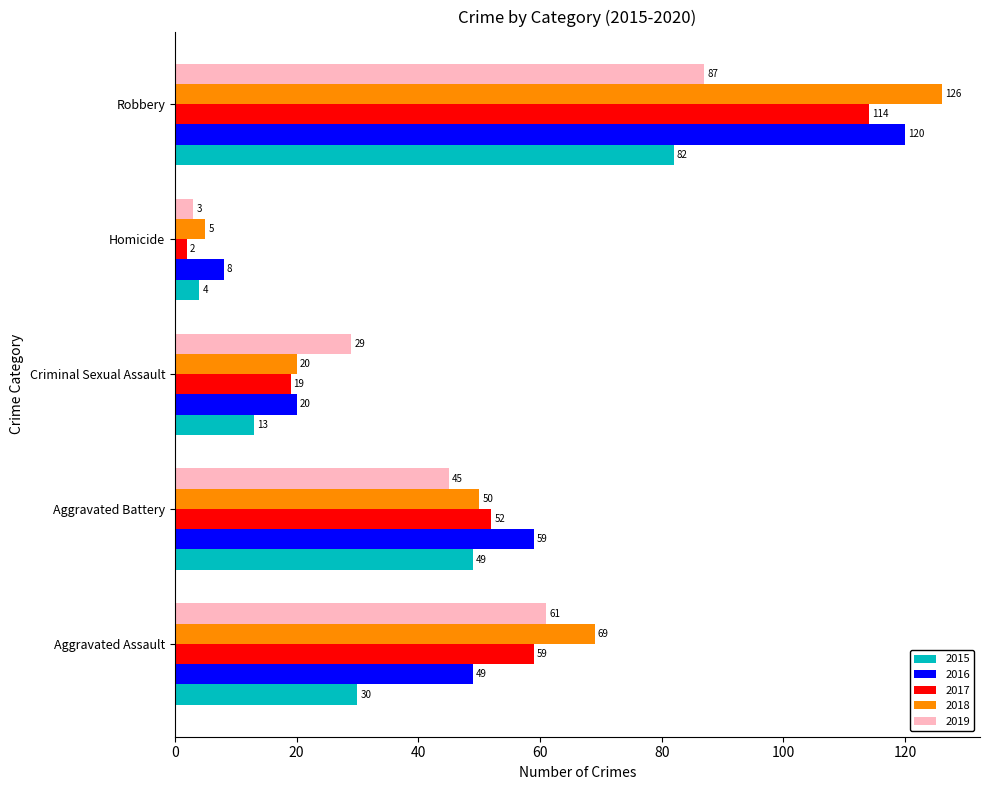

What is the sum of all 2016 values?

256